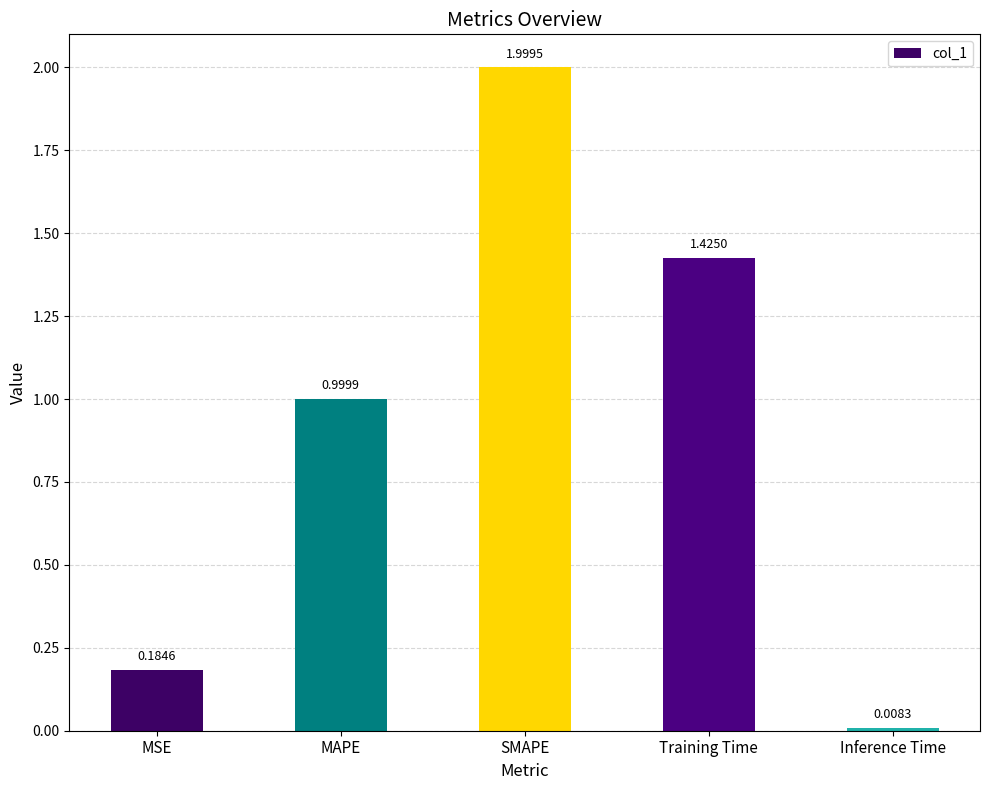

Is it true that the value at MSE is 0.3?

False